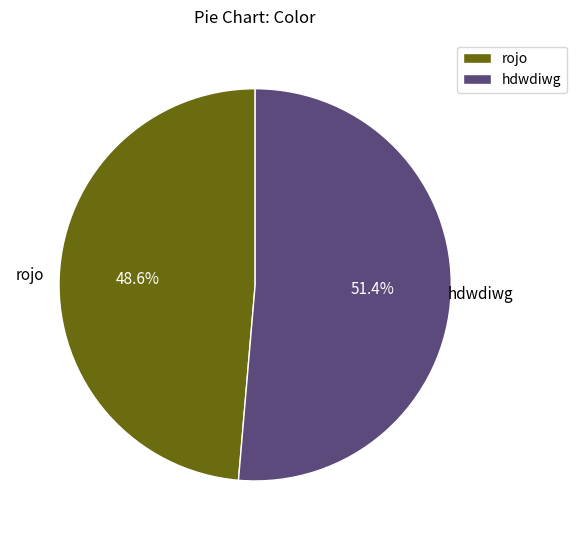

To the nearest percent, what is the difference between the rojo and hdwdiwg slice percentages?

3%